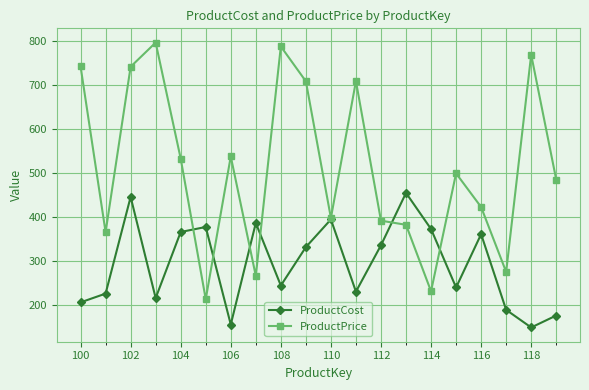

Which series has the largest total across all categories?

ProductPrice